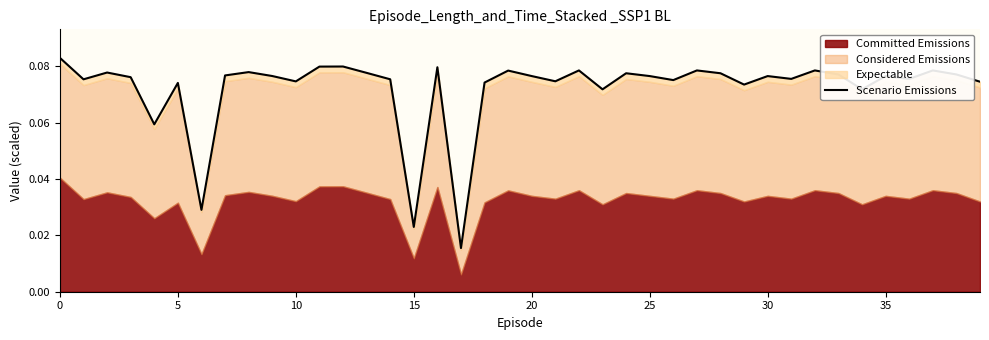

What is the sum of all values?

2.9